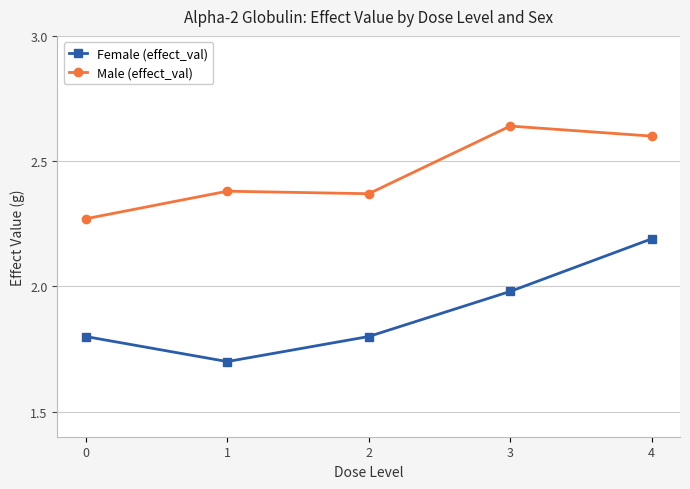

How many lines are shown in the chart?

2